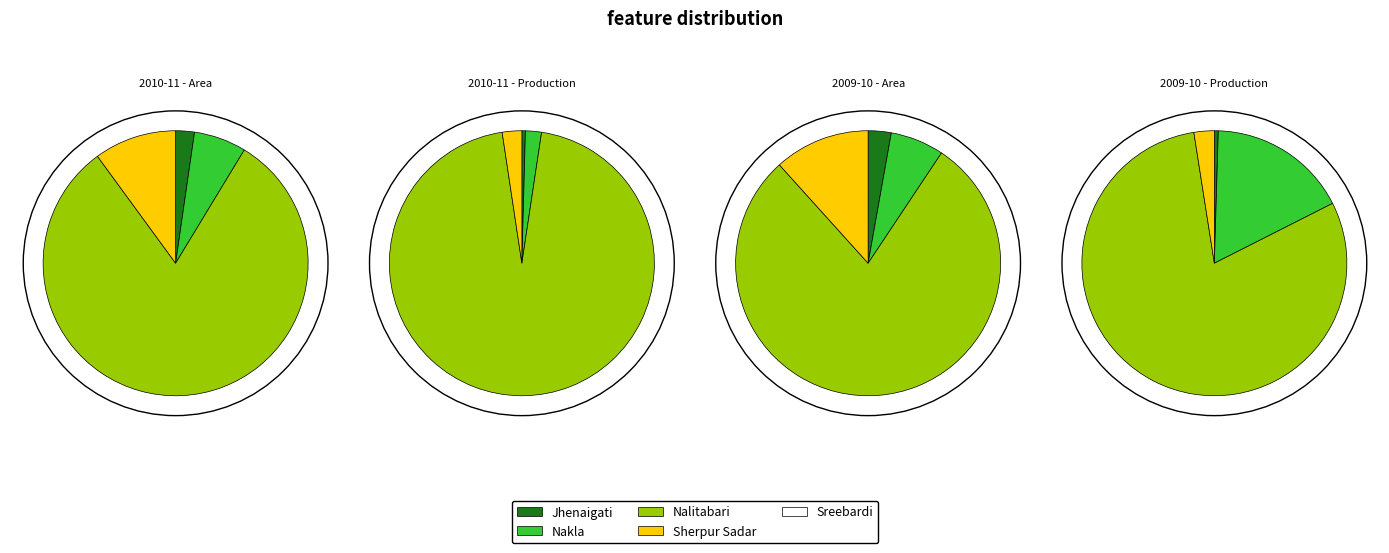

Count the number of slices in the pie.

5